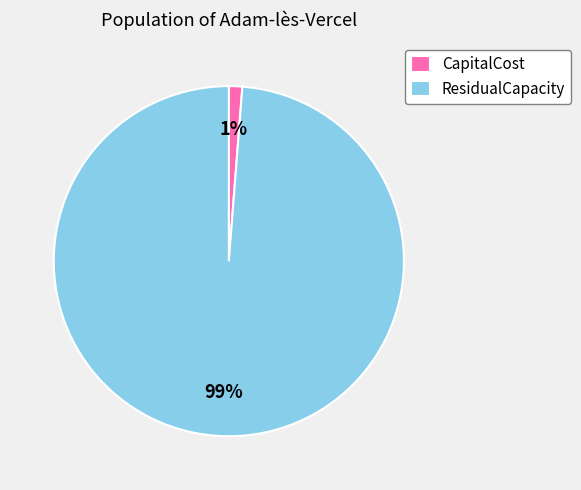

Combined, do ResidualCapacity and CapitalCost account for over 50%?

Yes